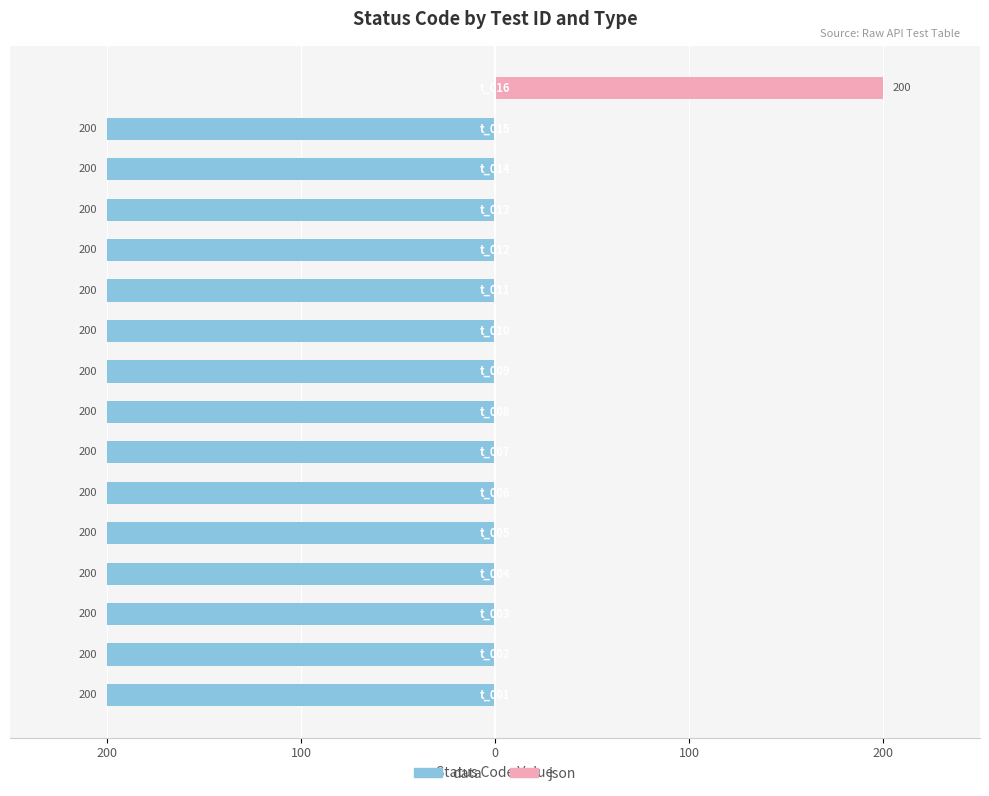

Is it true that json equals 0 at 5?

True